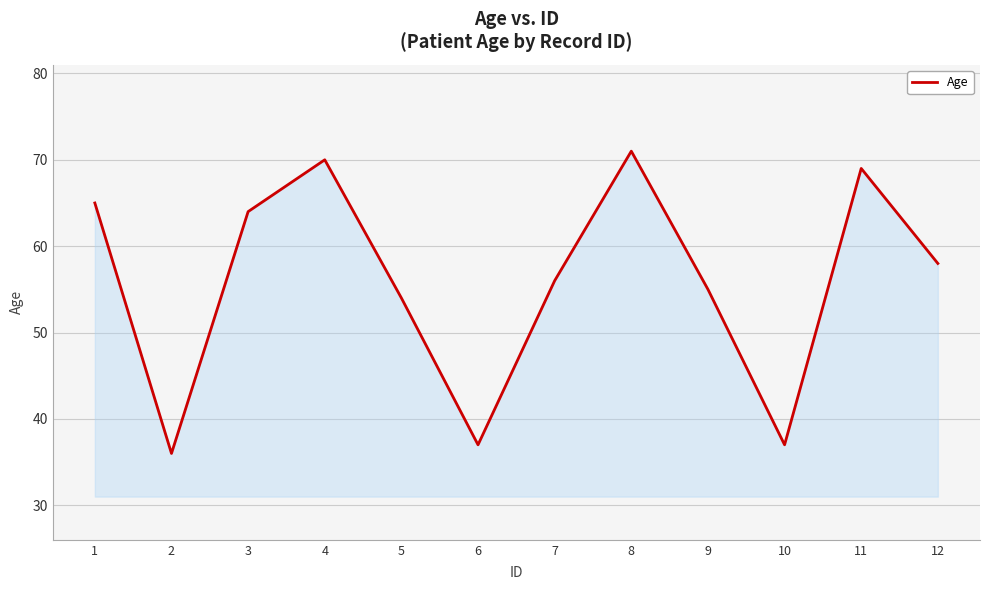

Where is the data nearest to the value 53?

5